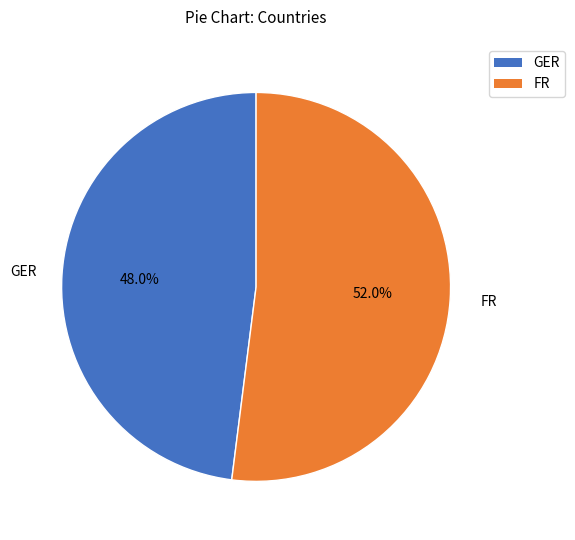

What percentage is the GER slice, to the nearest percent?

48%